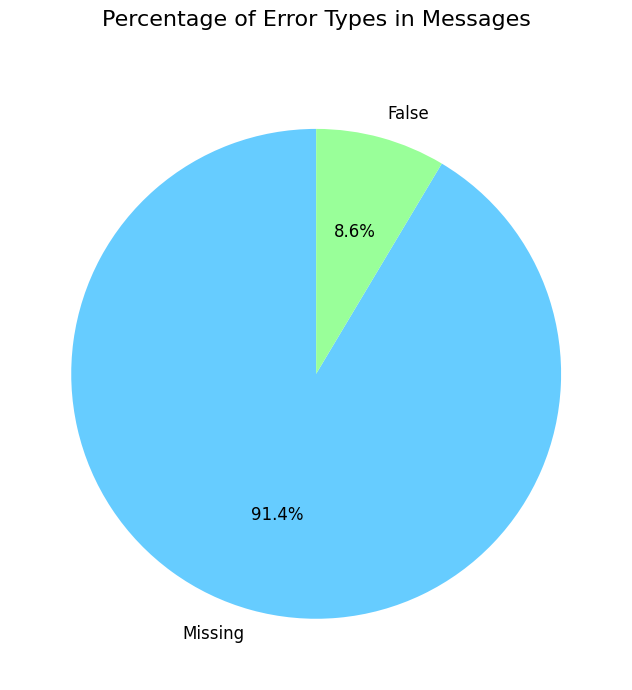

Rank the categories by value from lowest to highest.

False, Missing